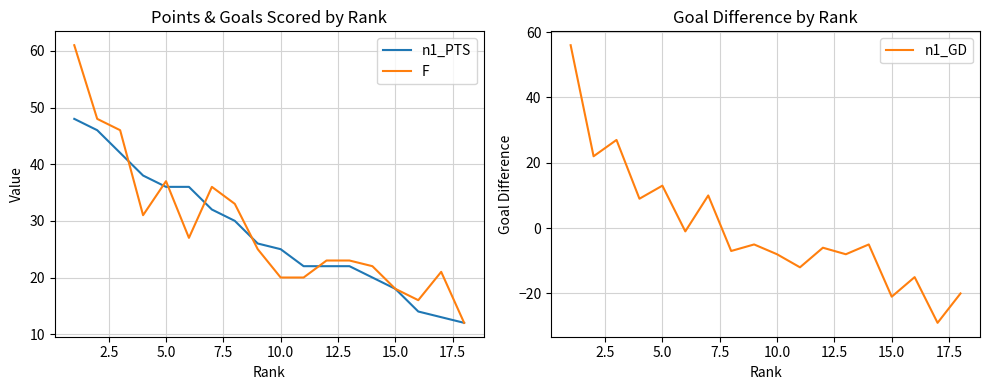

Reading right to left, transcribe all the data shown in this chart.

n1_PTS: 12	13	14	18	20	22	22	22	25	26	30	32	36	36	38	42	46	48
F: 12	21	16	18	22	23	23	20	20	25	33	36	27	37	31	46	48	61
n1_GD: -20	-29	-15	-21	-5	-8	-6	-12	-8	-5	-7	10	-1	13	9	27	22	56